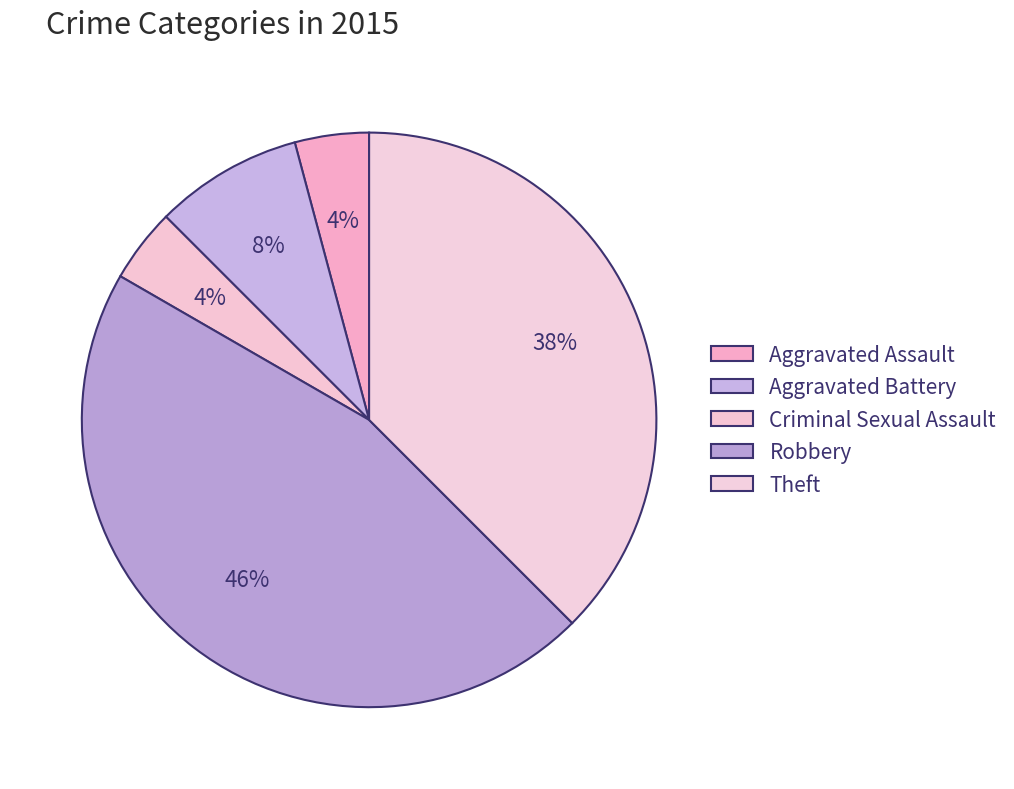

True or false: Criminal Sexual Assault accounts for 1% of the total.

False